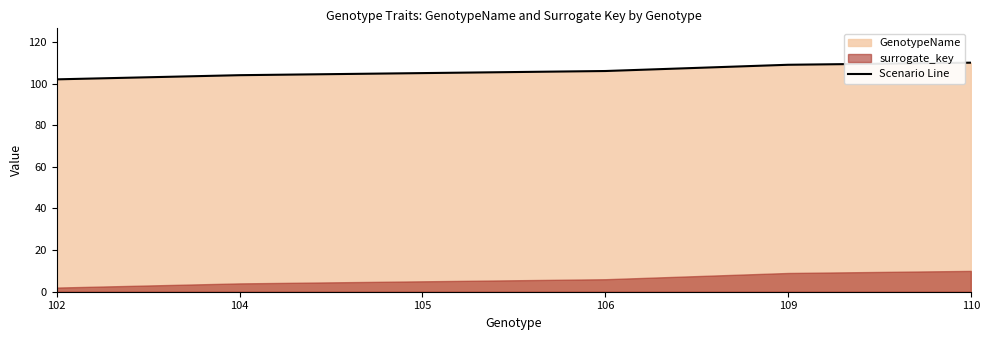

What is the value of the 5th point from the left?

109